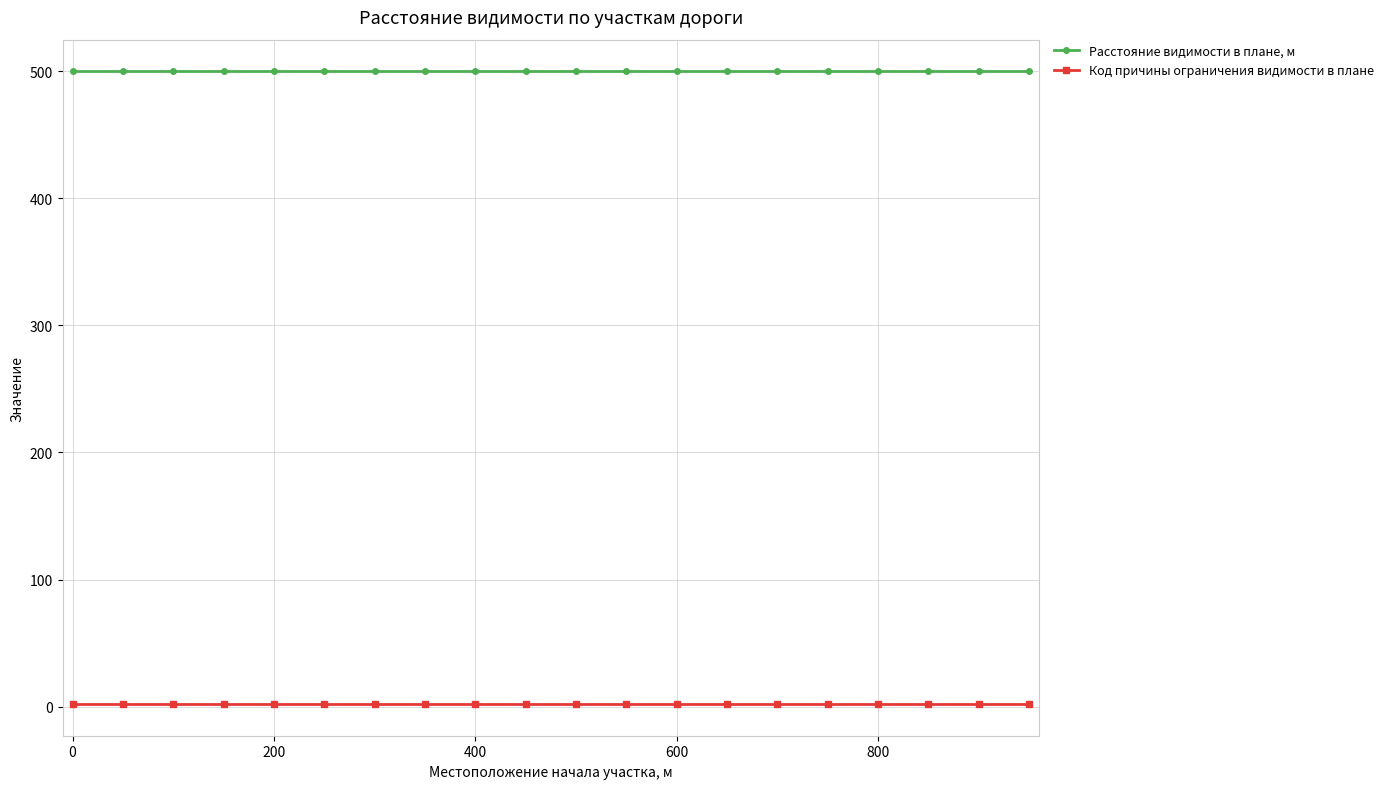

What is the highest value of the Расстояние видимости в плане, м series?

500